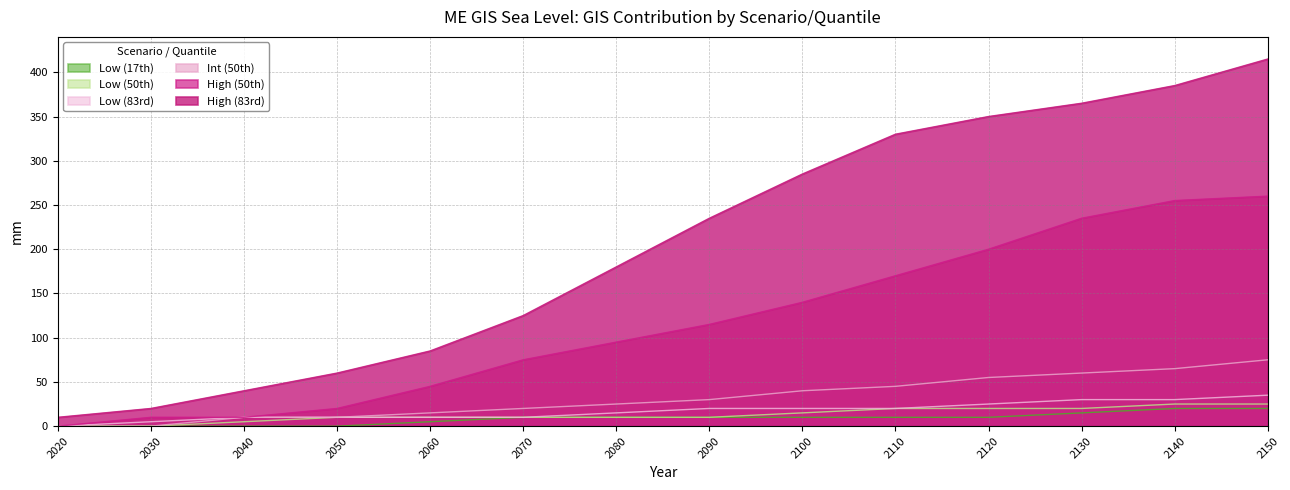

True or false: High (83rd) and Int (50th) cross at least once.

False